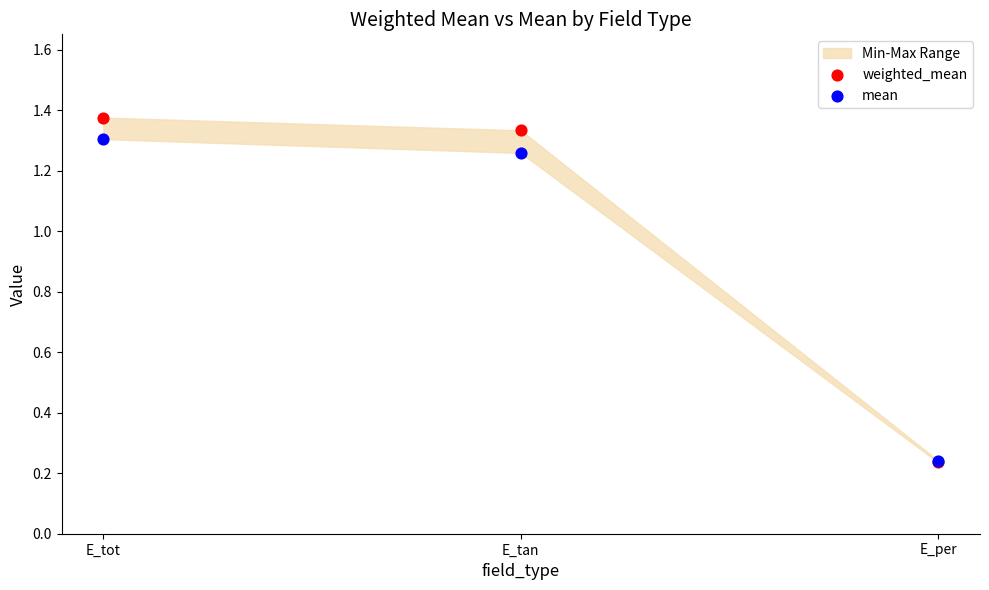

Which series has the widest spread of Y values?

weighted_mean